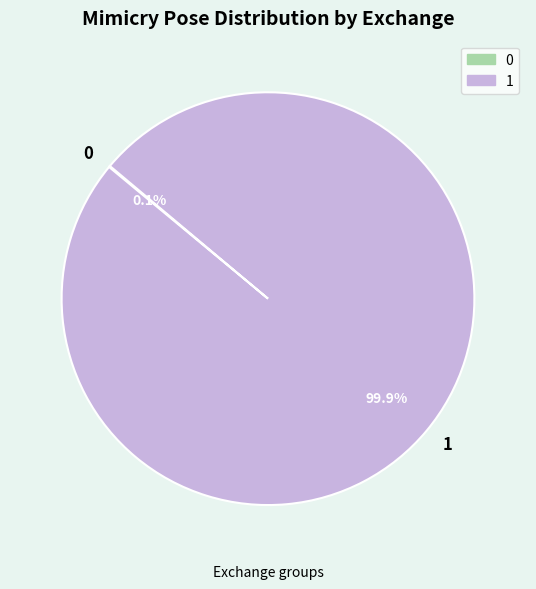

Is it true that 1 is 91% of the pie?

False